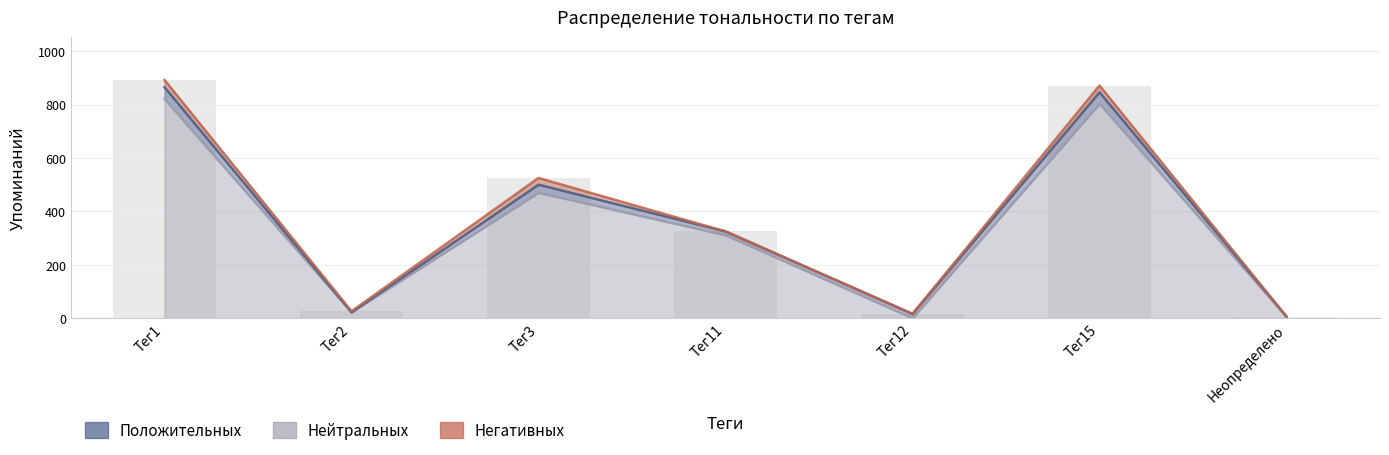

What is the label of the 6th bar from the left?

Тег15